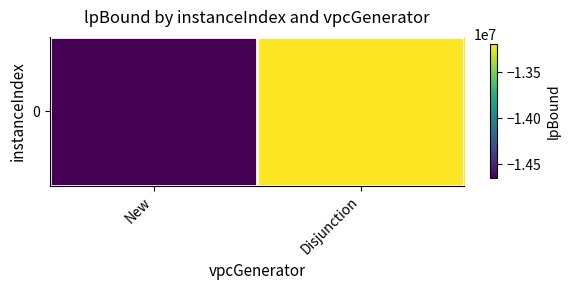

What is the difference between the values at Disjunction and New?

1457939.6